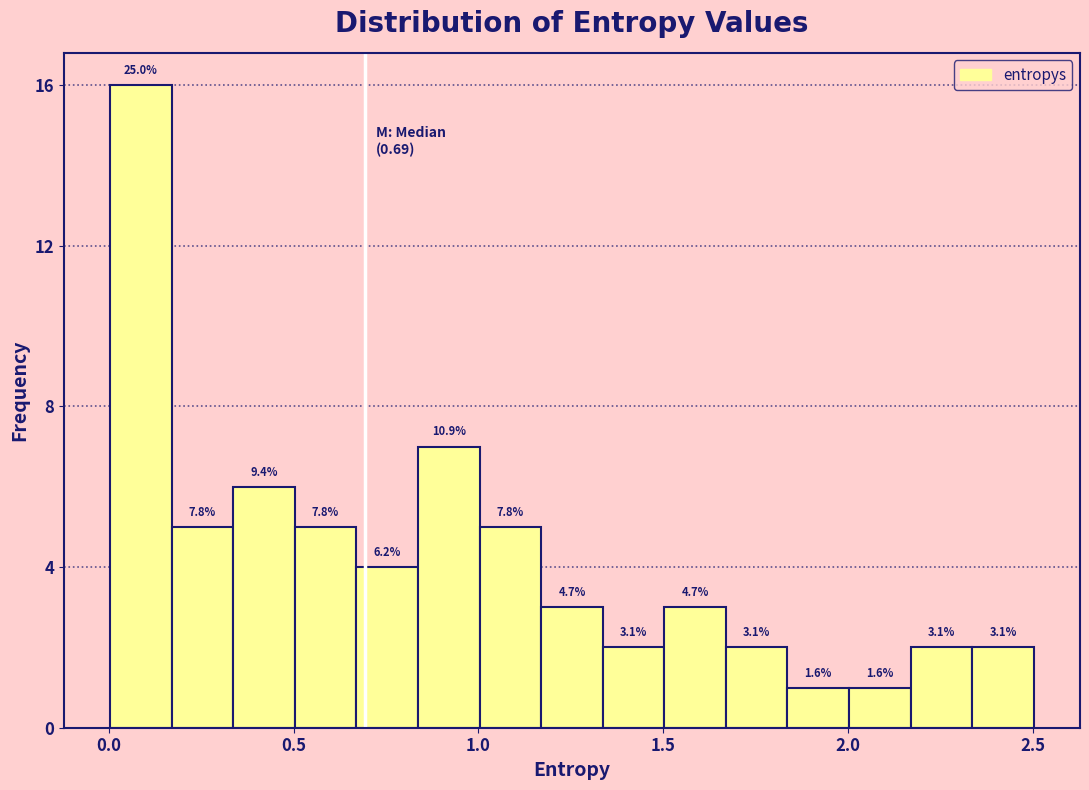

Around what value on the x-axis is the tallest bar? Give the approximate position of its centre, as read against the axis.

0.10